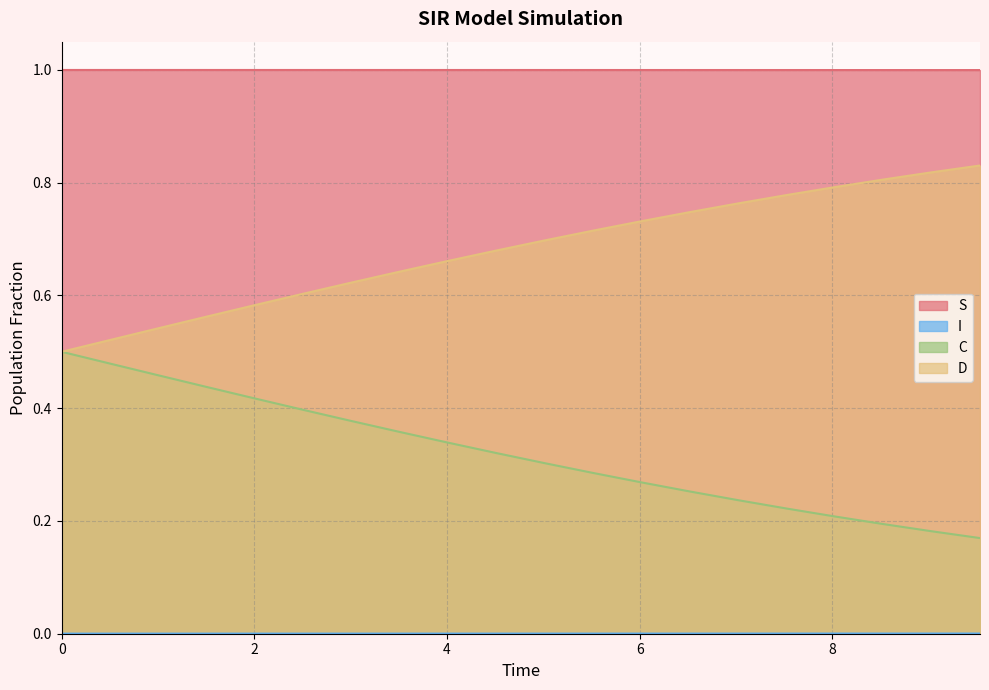

Reading right to left, transcribe all the data shown in this chart.

S: 1.0	1.0	1.0	1.0	1.0	1.0	1.0	1.0	1.0	1.0	1.0	1.0	1.0	1.0	1.0	1.0	1.0	1.0	1.0	1.0
I: 0.0	0.0	0.0	0.0	0.0	0.0	0.0	0.0	0.0	0.0	0.0	0.0	0.0	0.0	0.0	0.0	0.0	0.0	0.0	0.0
C: 0.2	0.2	0.2	0.2	0.2	0.2	0.3	0.3	0.3	0.3	0.3	0.3	0.4	0.4	0.4	0.4	0.4	0.5	0.5	0.5
D: 0.8	0.8	0.8	0.8	0.8	0.8	0.7	0.7	0.7	0.7	0.7	0.7	0.6	0.6	0.6	0.6	0.6	0.5	0.5	0.5